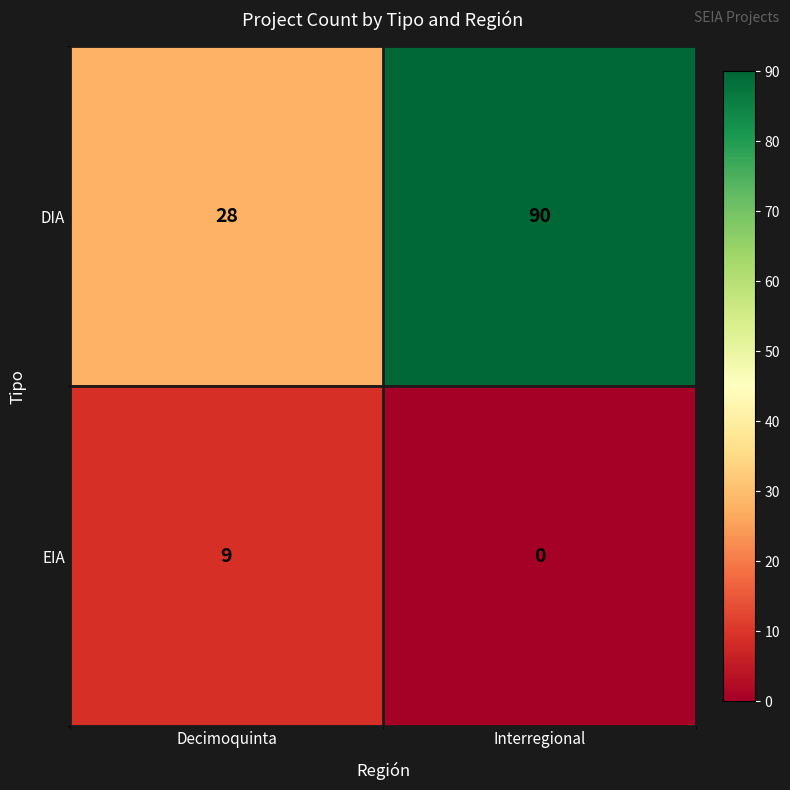

List the series in order of their peak value, lowest first.

EIA, DIA